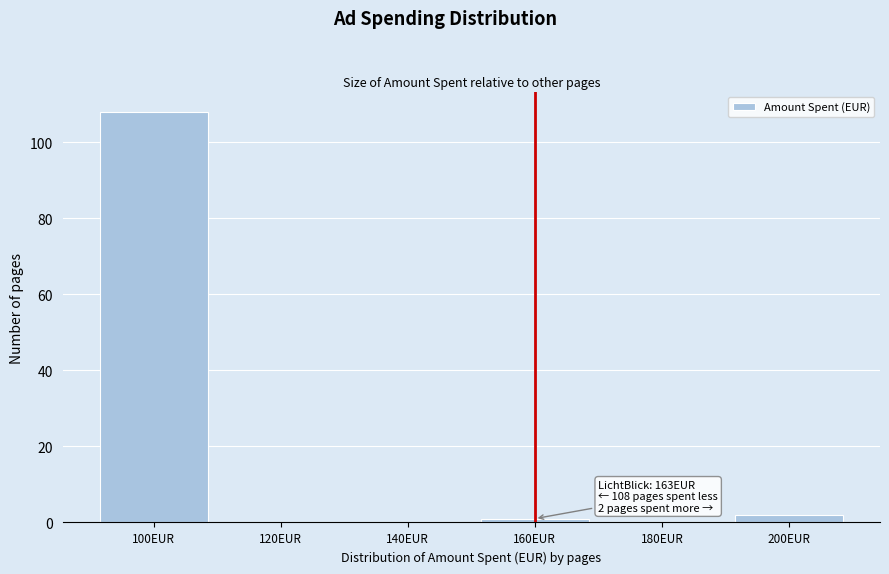

Reading left to right, transcribe all the data shown in this chart.

100EUR=108	120EUR=0	140EUR=0	160EUR=1	180EUR=0	200EUR=2